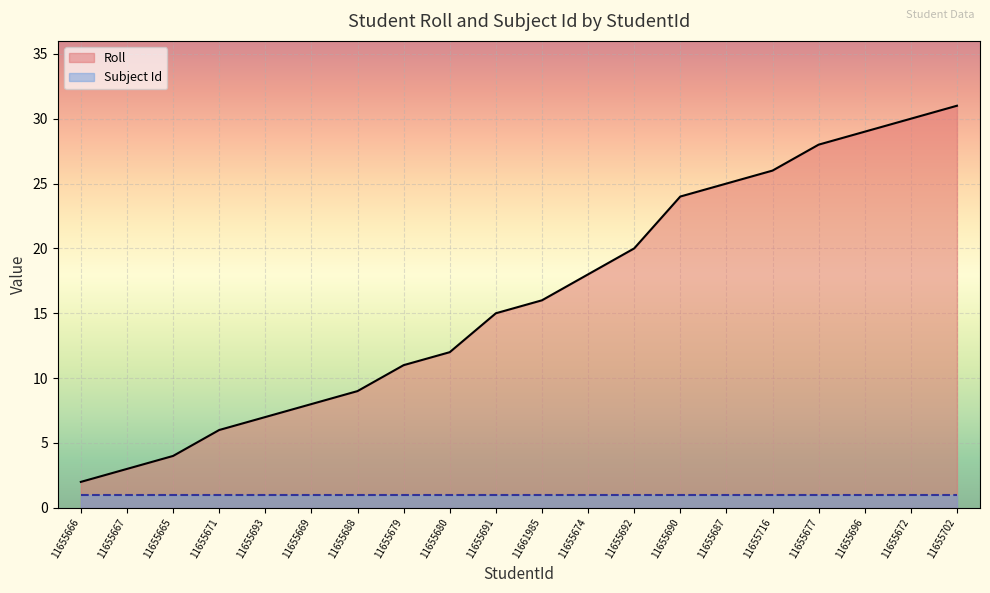

How many values exceed 16?

9